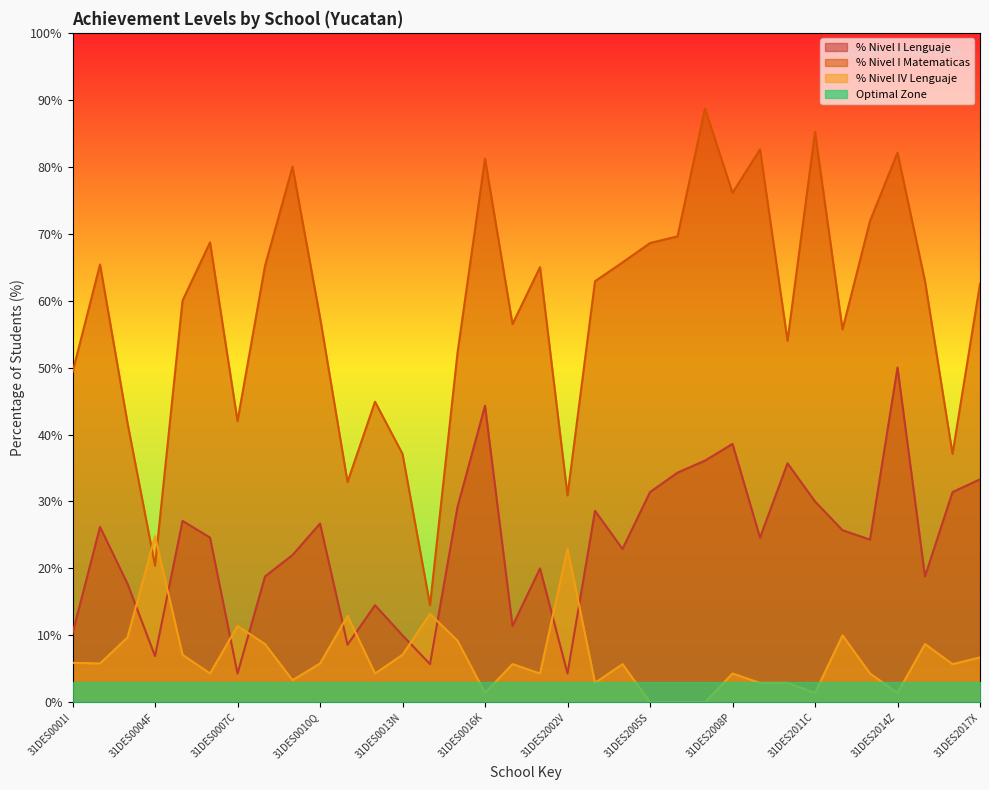

At which category does % Nivel I Lenguaje reach its first local valley?

31DES0004F